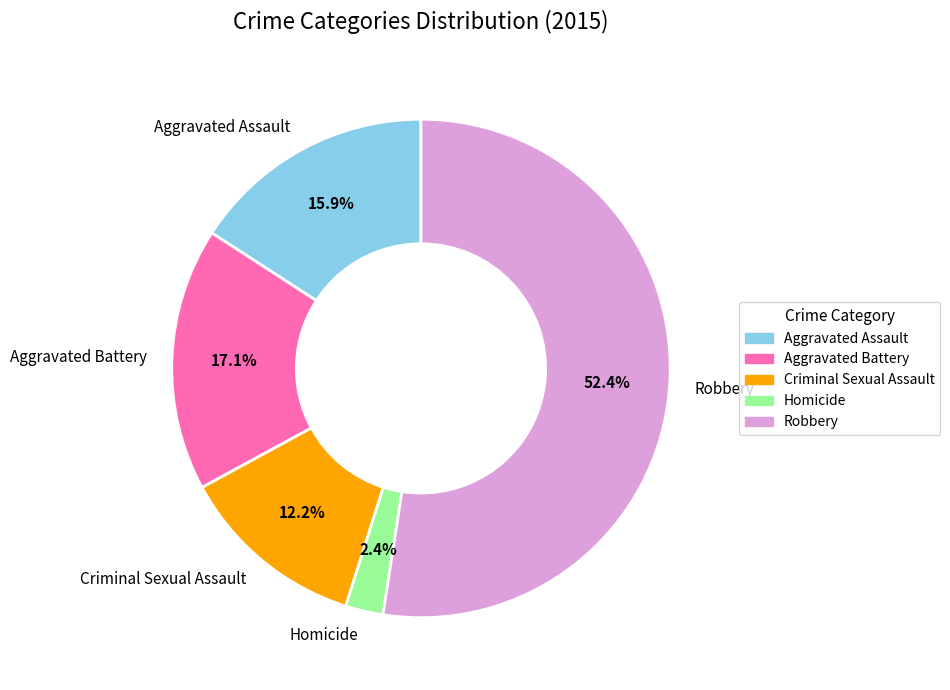

Does Homicide account for over 50% of the chart?

No